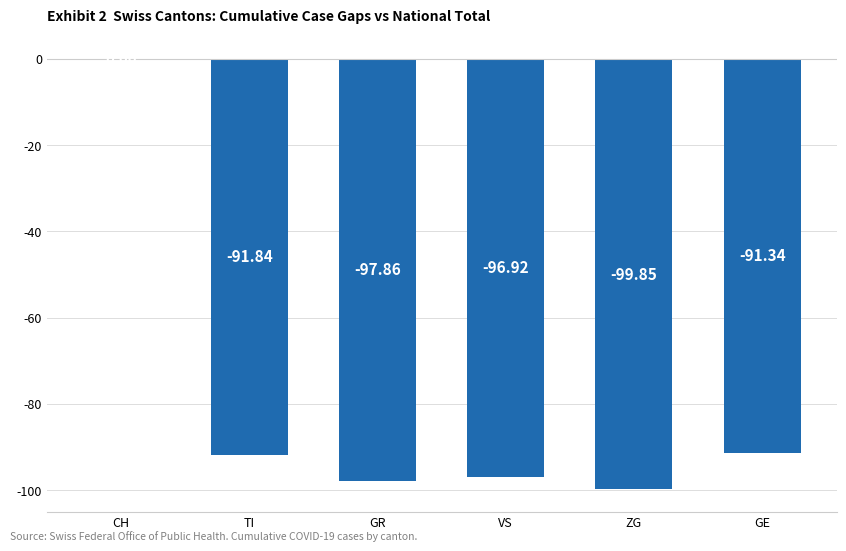

True or false: the data shows 64.1 at CH.

False